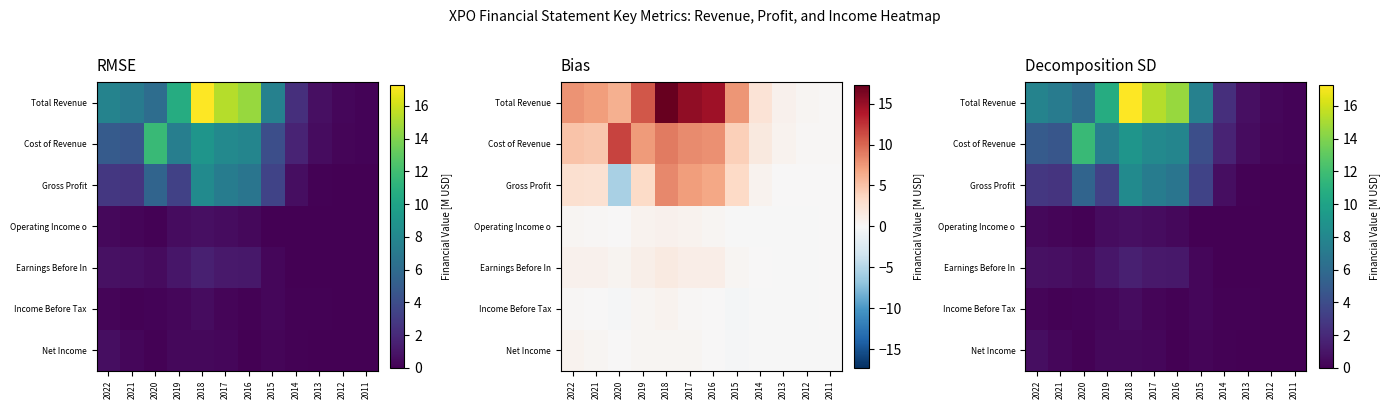

How many values in the Total Revenue series exceed 7?

7